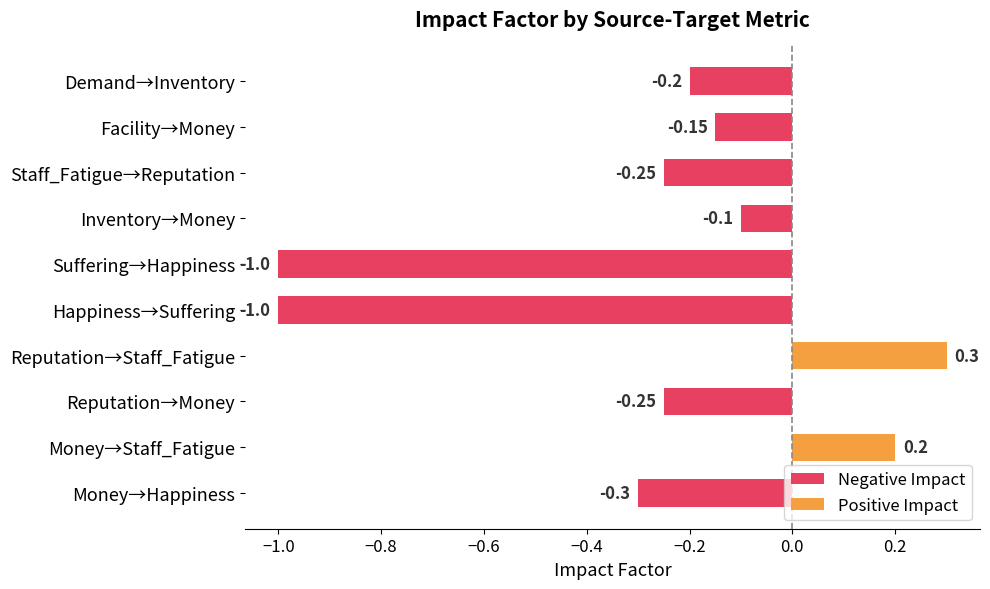

True or false: the data shows -1.0 at Suffering.

True